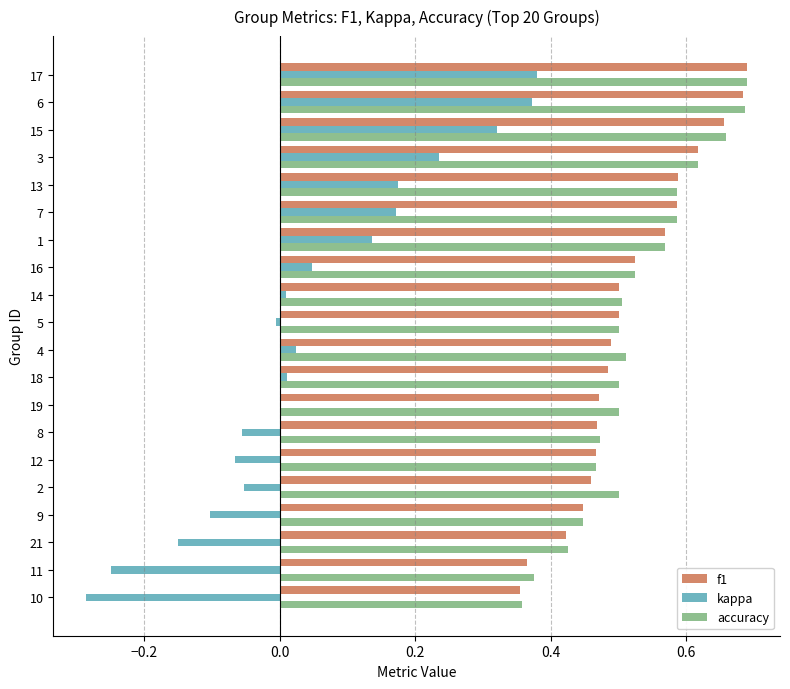

Which series changed the most between 5 and 17?

kappa